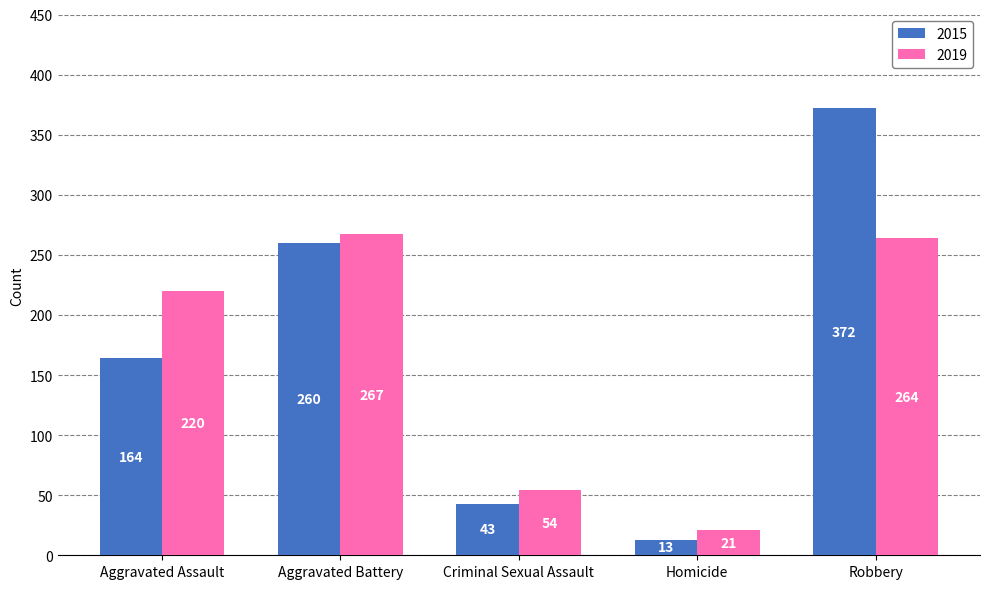

How many distinct data groups are displayed?

2